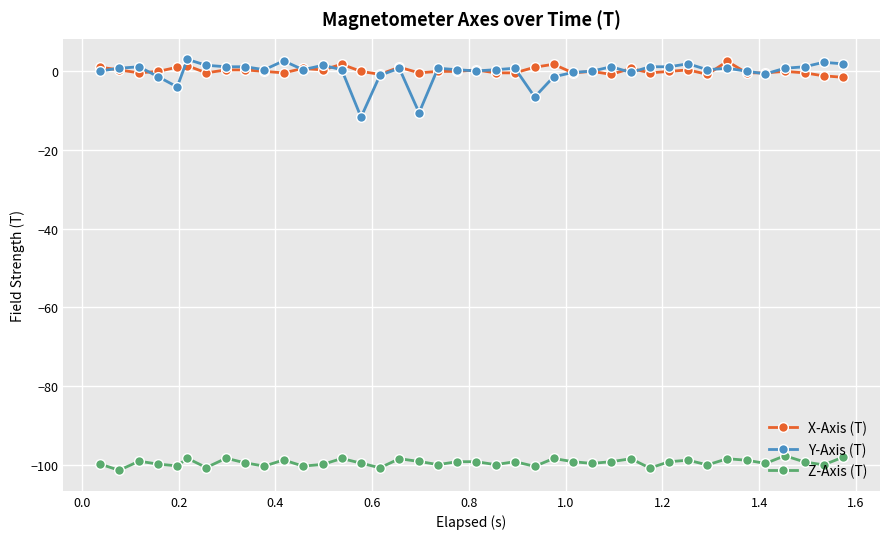

Count the number of categories in the chart.

40